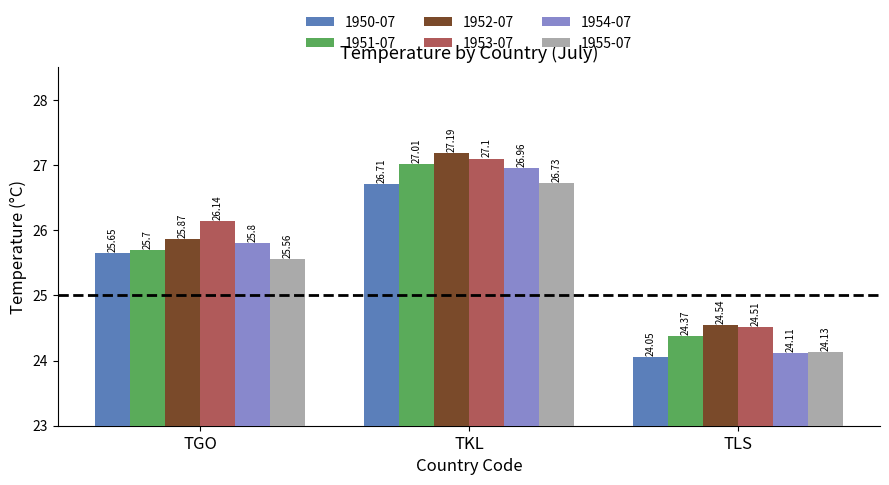

True or false: 1955-07 has a value of 14.5 at TLS.

False